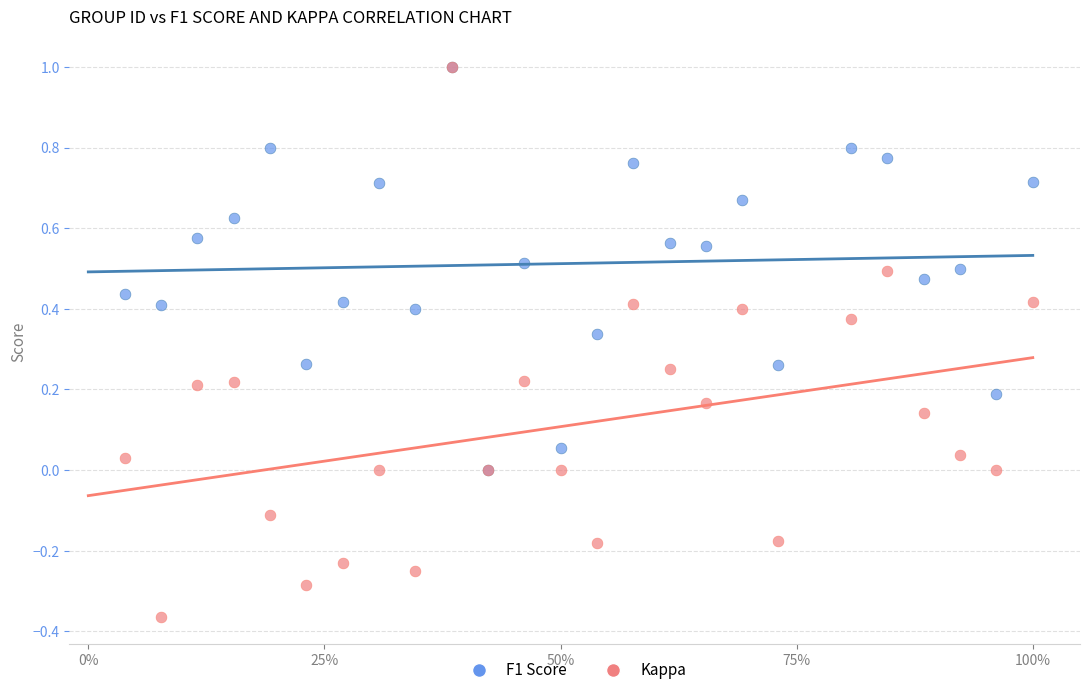

Which series reaches the minimum Y coordinate?

Kappa